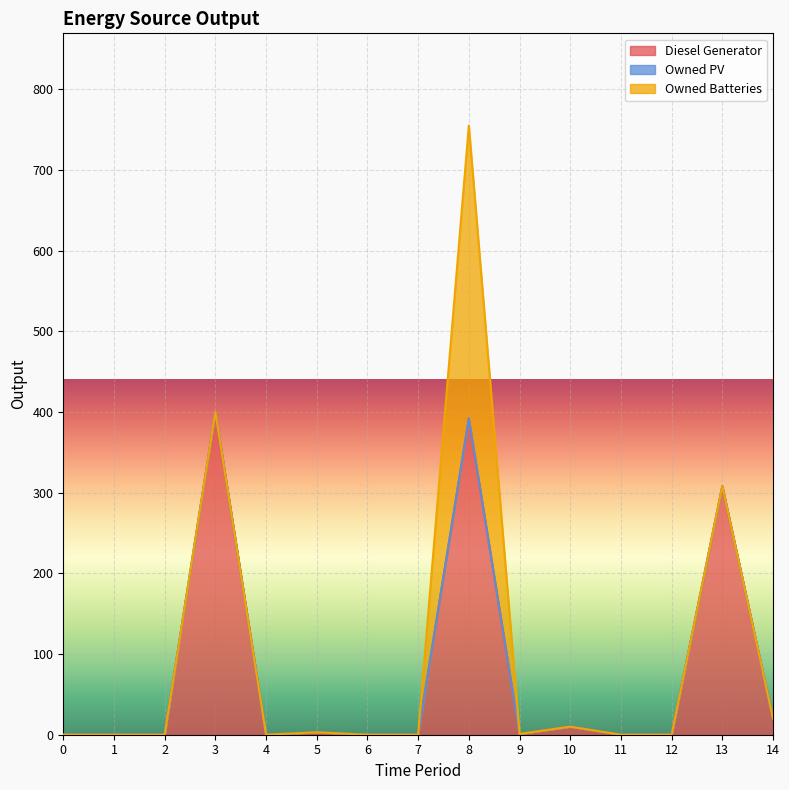

How many lines are shown in the chart?

3